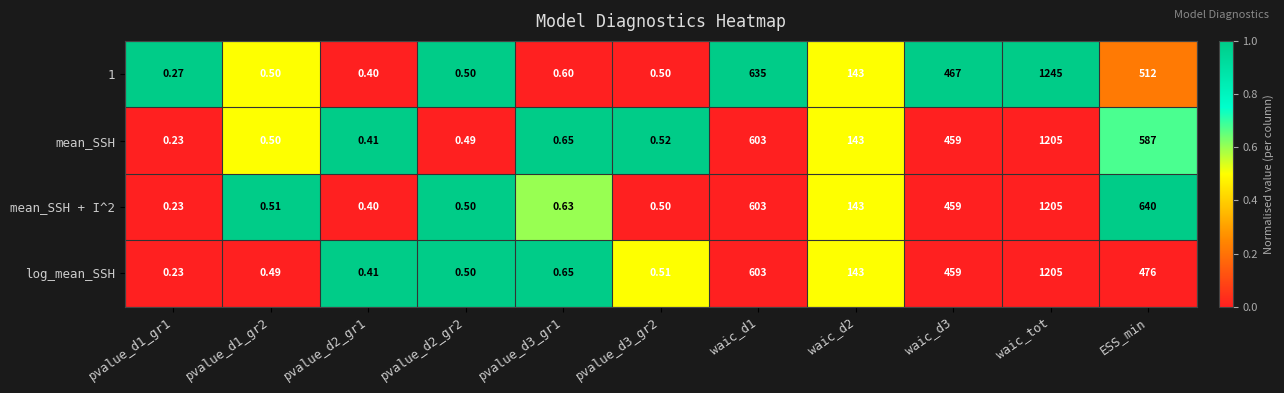

At which category is the sum across all series the highest?

waic_tot